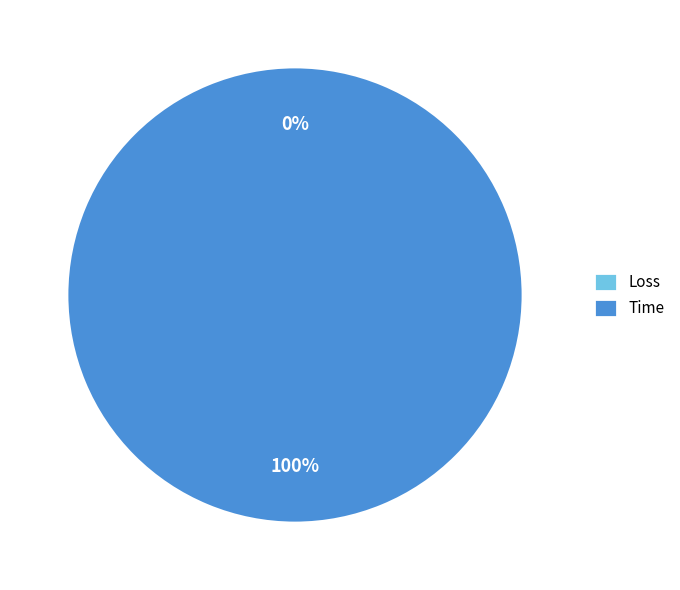

Which category has the biggest portion of the pie?

Time